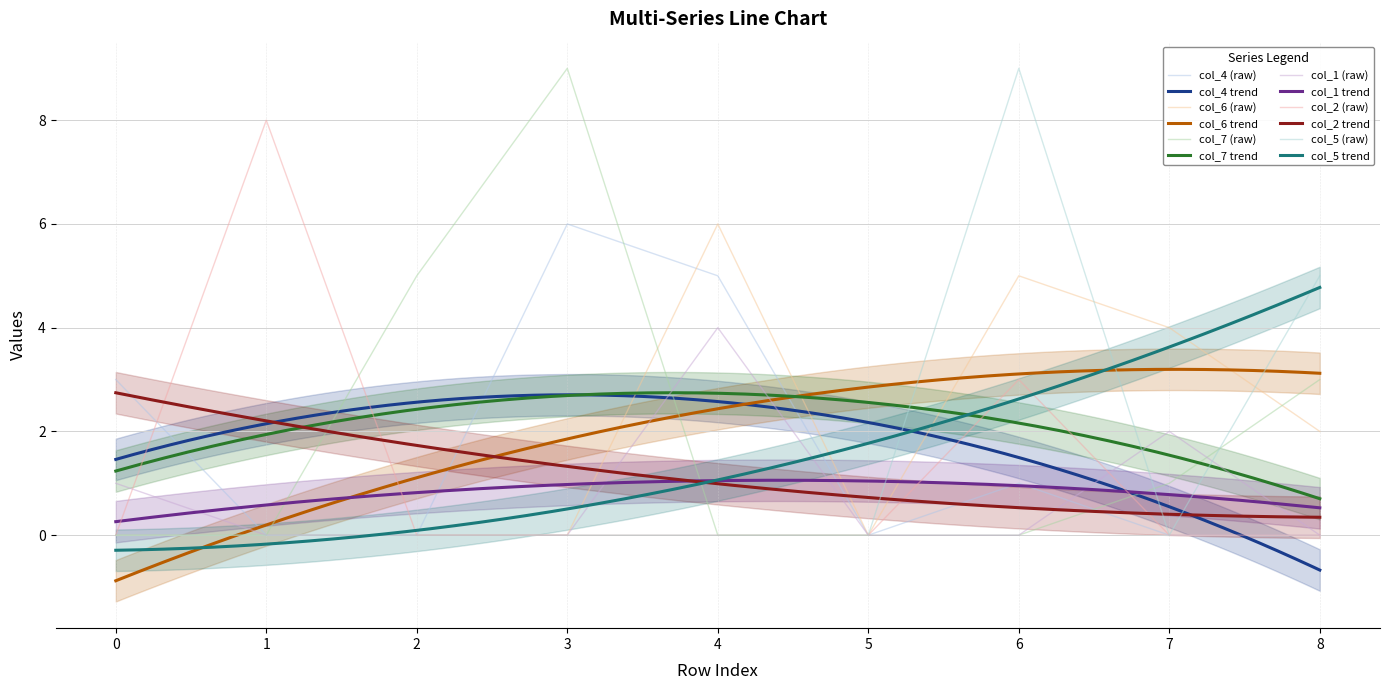

Which series changed the most between 5 and 8?

col_5